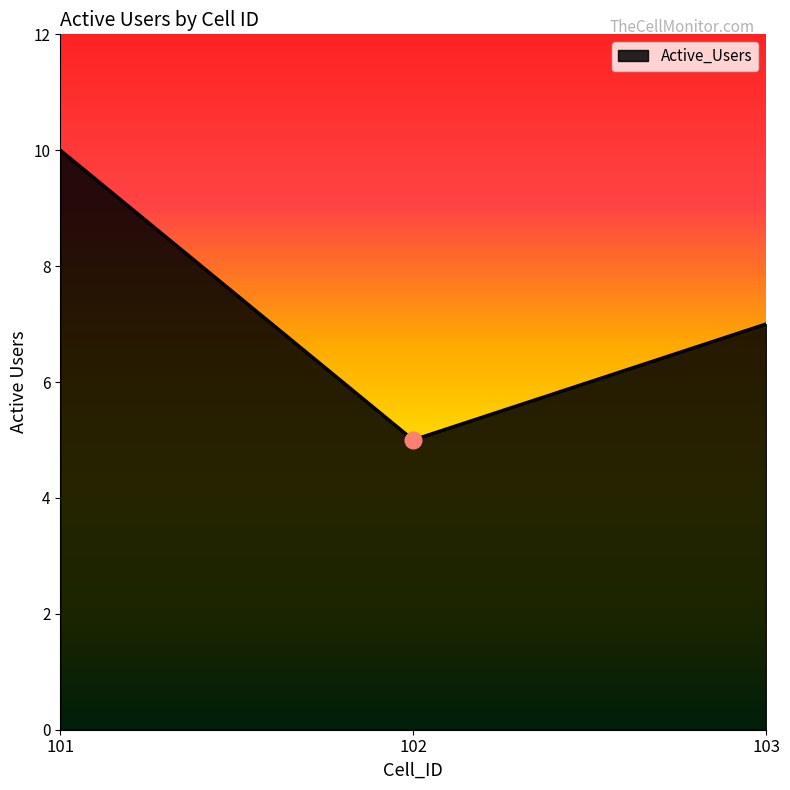

List the labels in order of value, largest first.

101, 103, 102